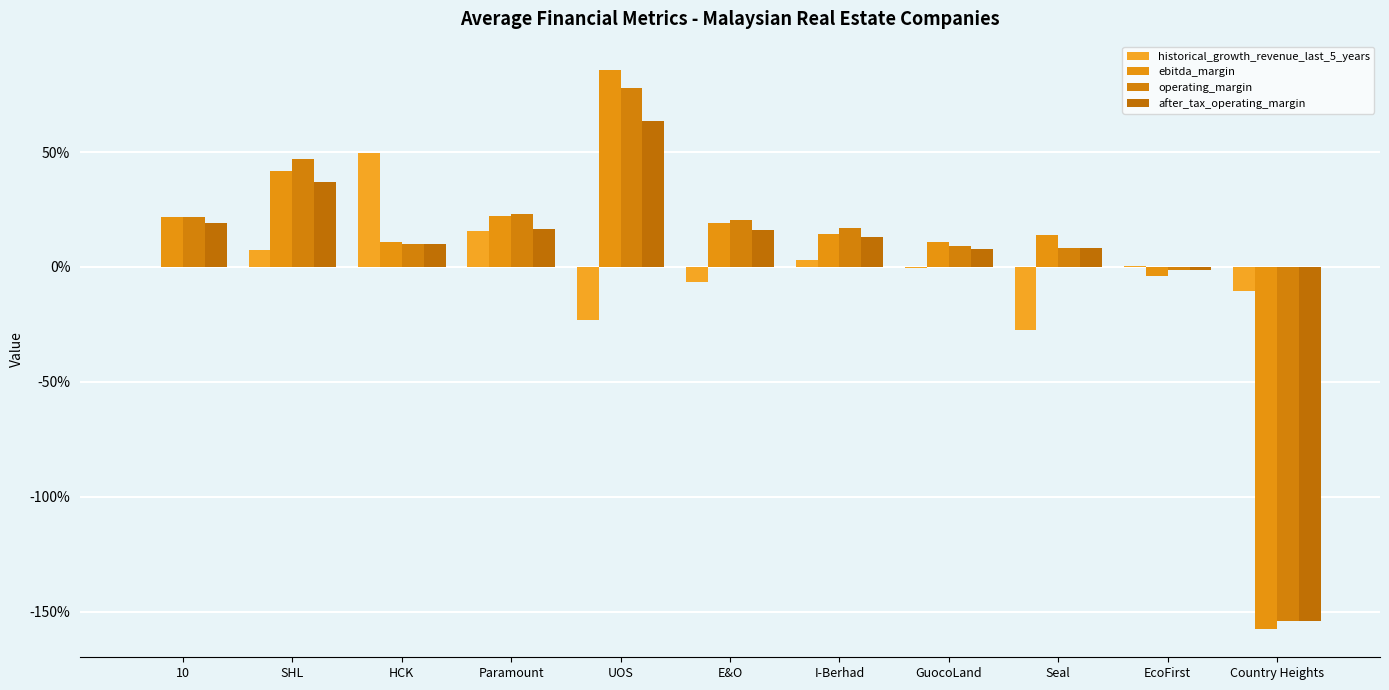

Does the chart contain stacked bars?

No